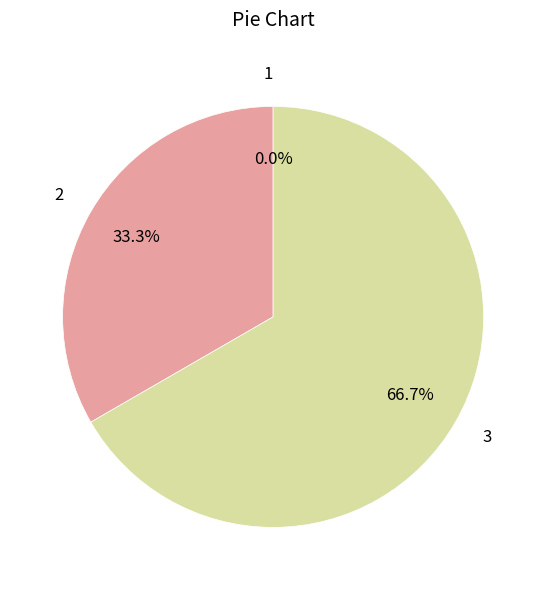

True or false: 2 accounts for 33% of the total.

True